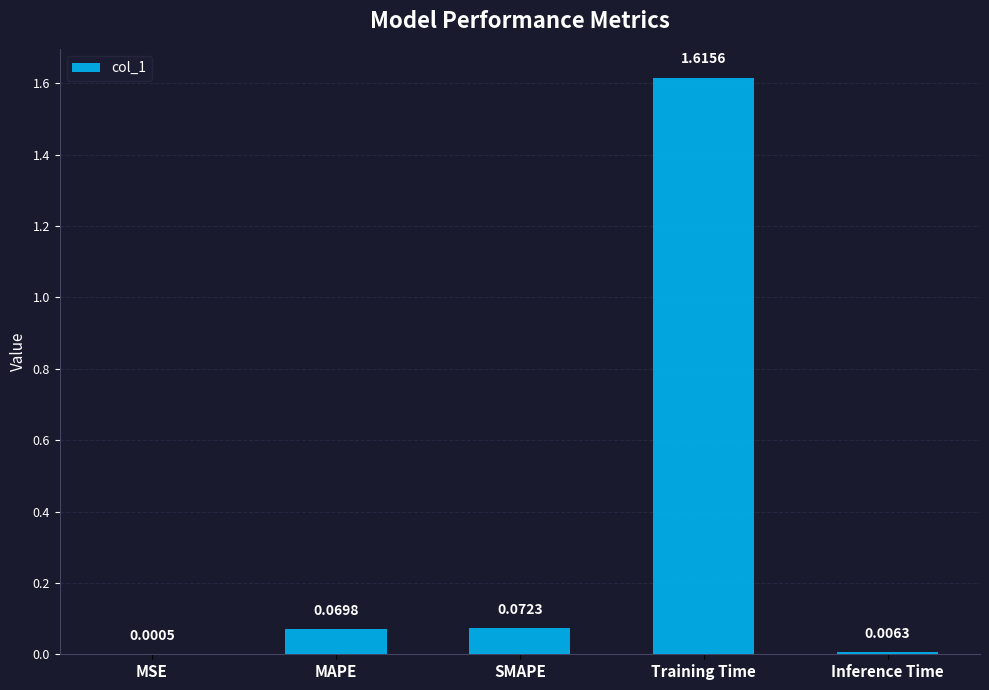

What is the sum of all values?

1.8